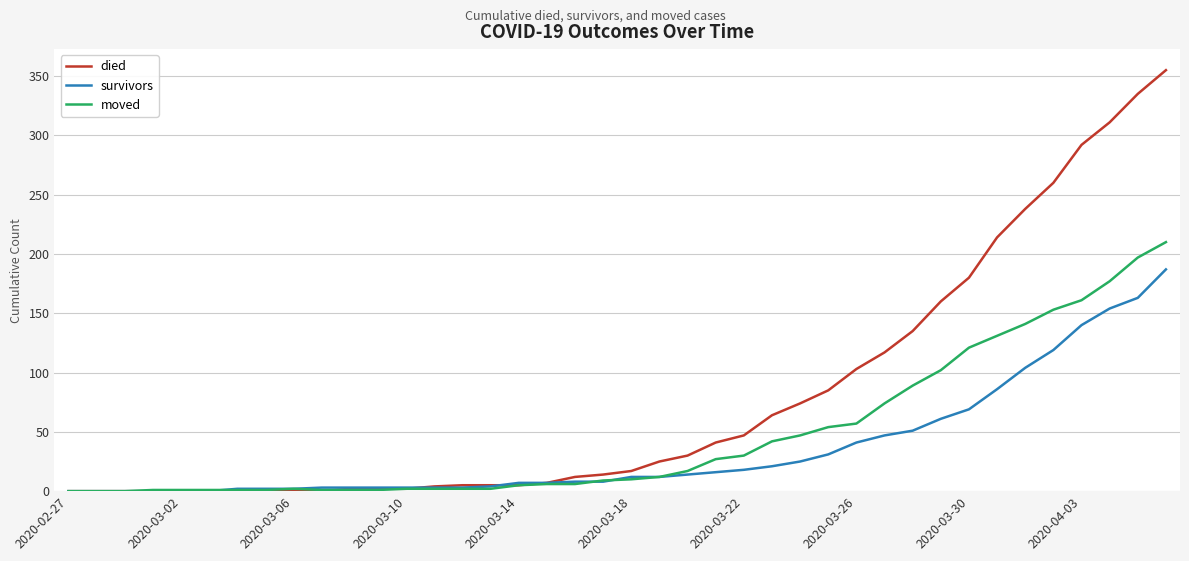

What is the maximum value shown in the chart?

355